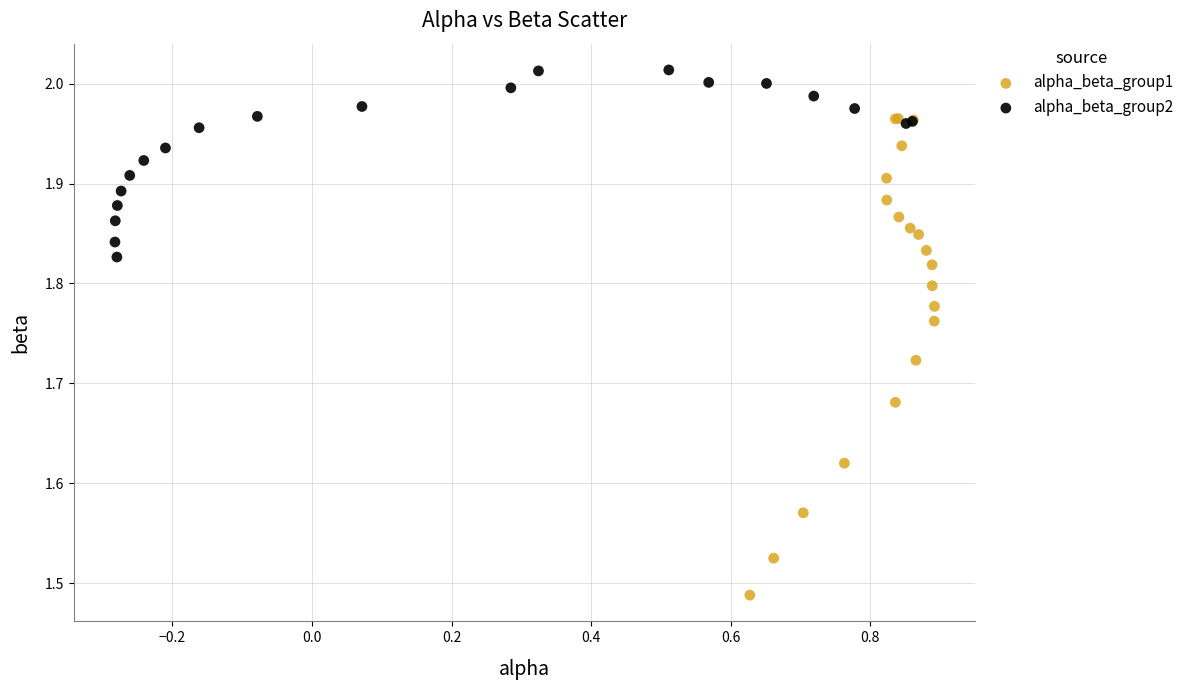

Which series contains the lowest Y value?

alpha_beta_group1